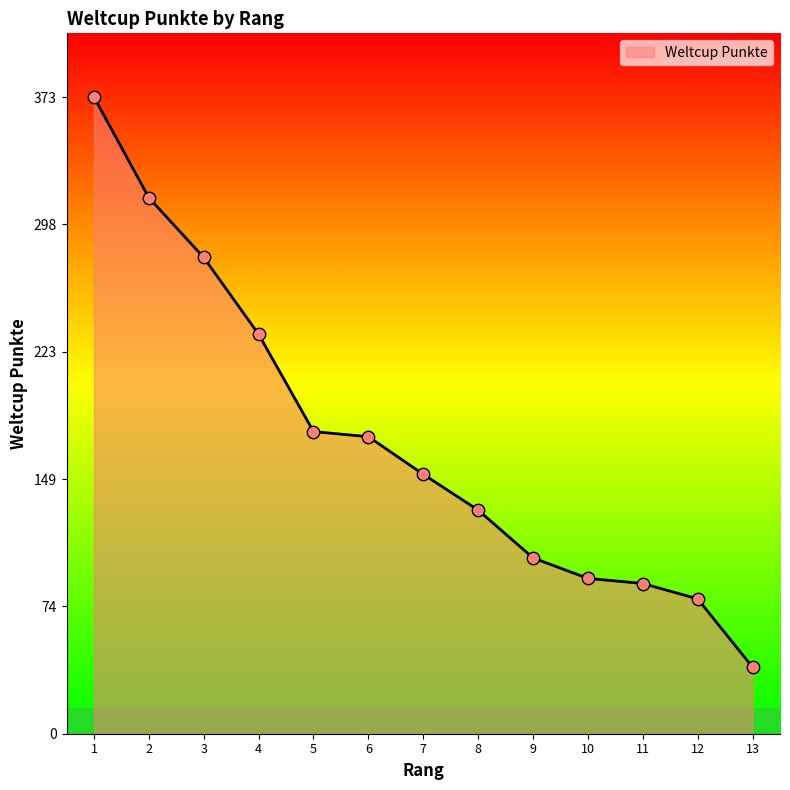

What is the change in value from 2 to 8?

-183